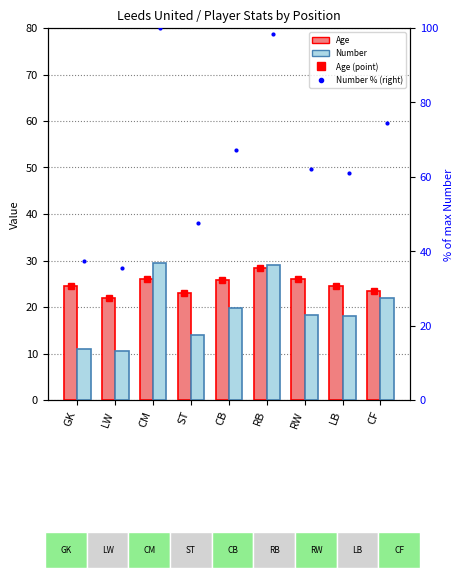

Is the value of Age (mark) at CM greater than the value of Number at CF?

Yes